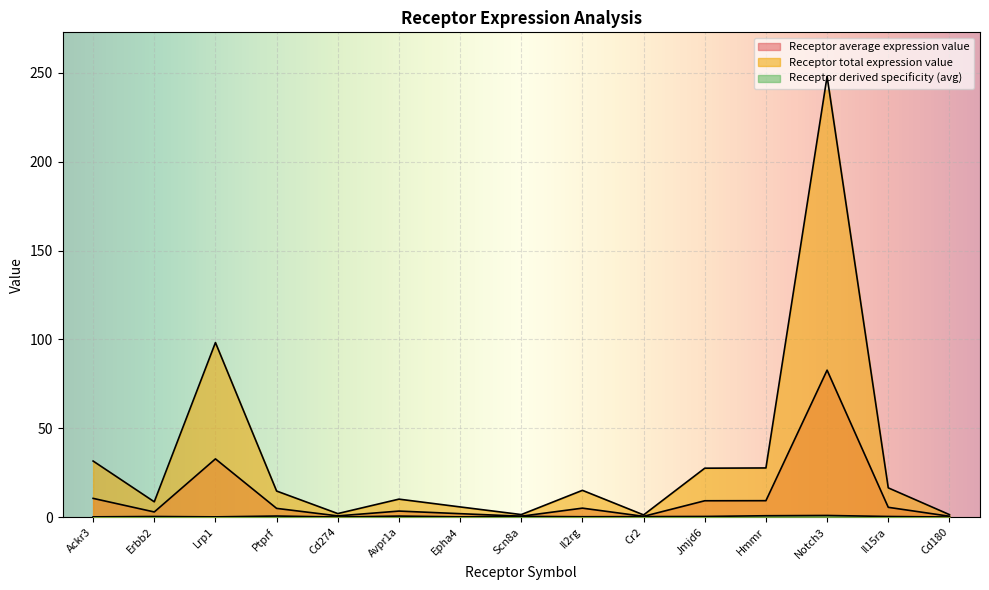

True or false: Receptor derived specificity (avg) has more than 0 interior local peaks.

True